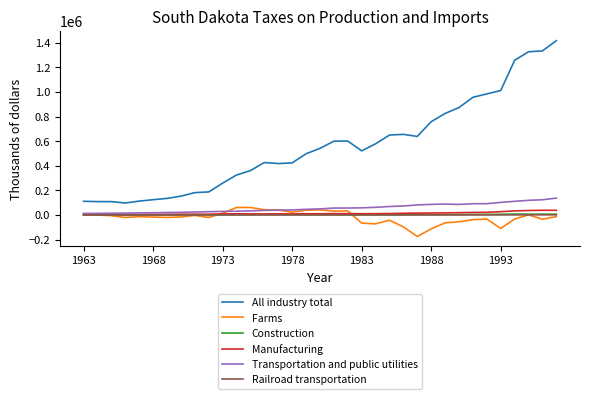

True or false: Transportation and public utilities and All industry total intersect in this chart.

False